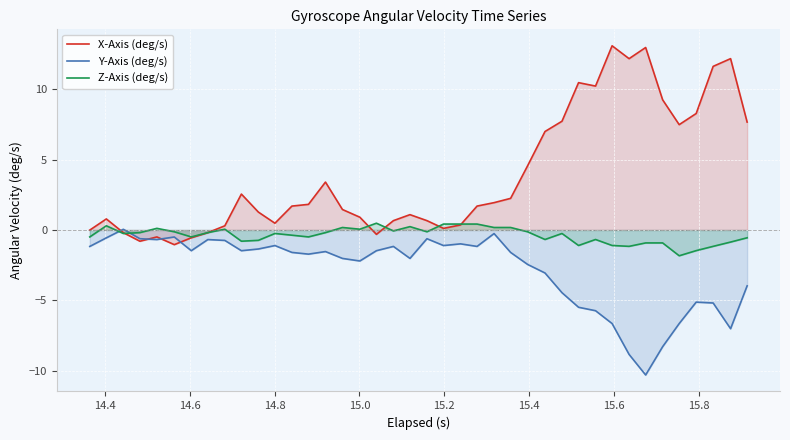

List the series in order of their overall mean, lowest first.

Y-Axis (deg/s), Z-Axis (deg/s), X-Axis (deg/s)